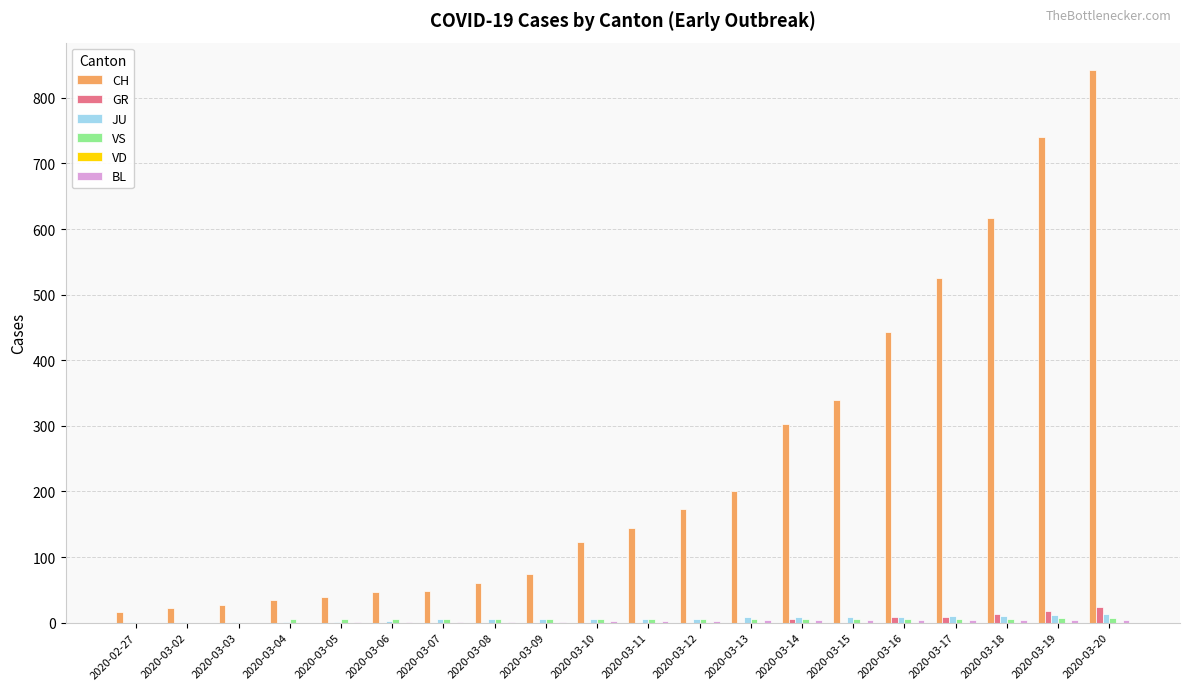

Which series changed the most between 2020-03-03 and 2020-03-10?

CH